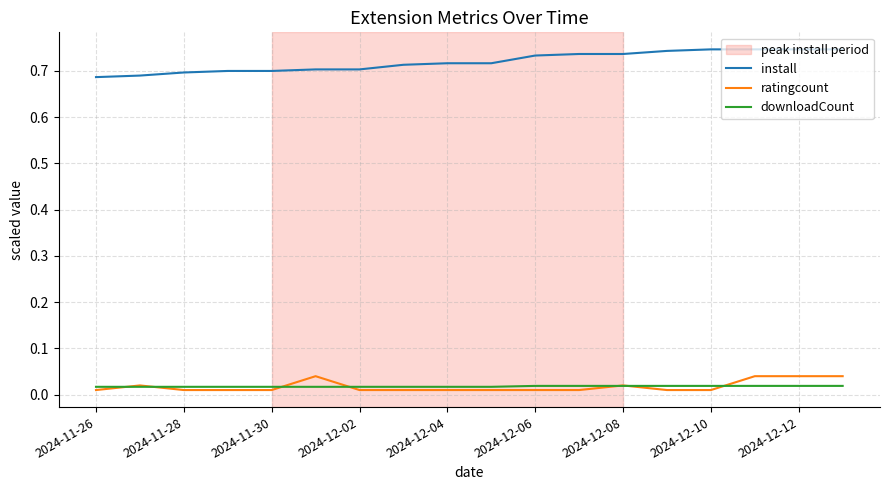

True or false: ratingcount and install cross at least once.

False